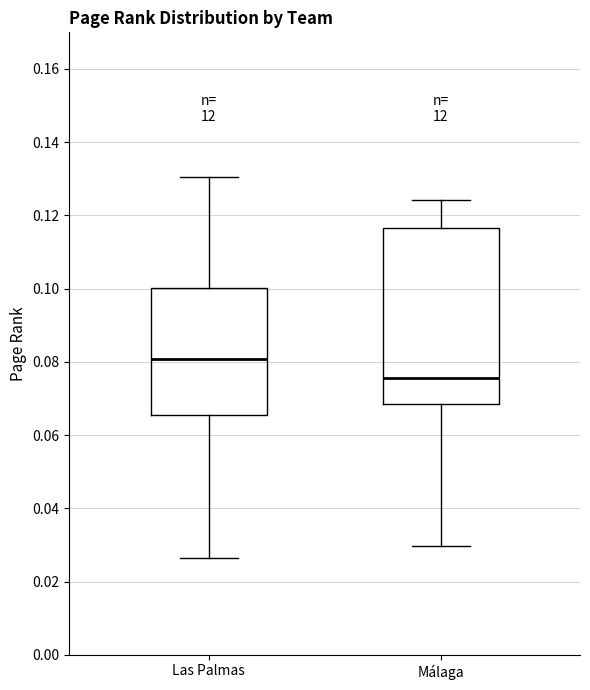

Reading left to right, transcribe this box plot: for each box, give where its median line is, the range the box spans, and where its two whiskers end, as read against the y-axis. The values are not printed on the chart, so give them approximately, as read against the axis.

Las Palmas: median 0.080, box 0.066 to 0.100, whiskers 0.026 to 0.130
Málaga: median 0.076, box 0.068 to 0.116, whiskers 0.030 to 0.124